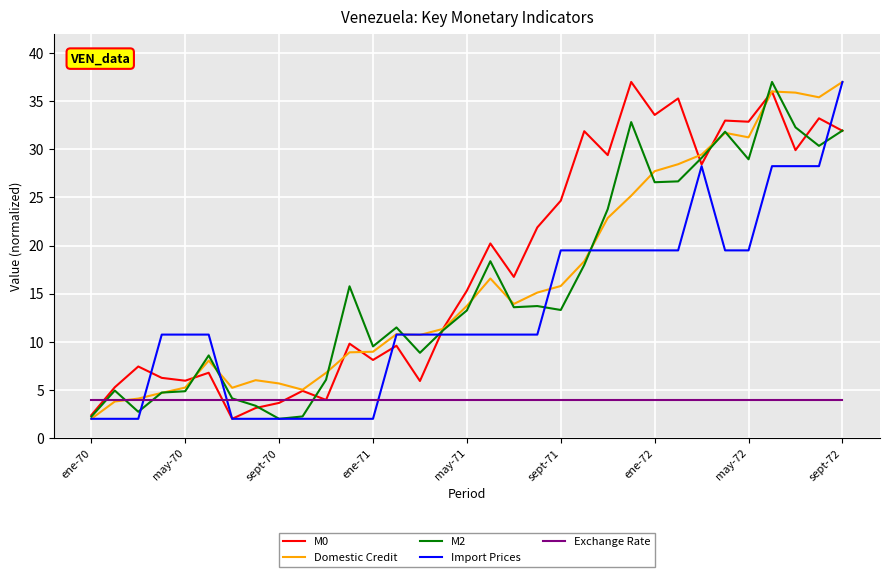

What is the maximum value shown in the chart?

37.0